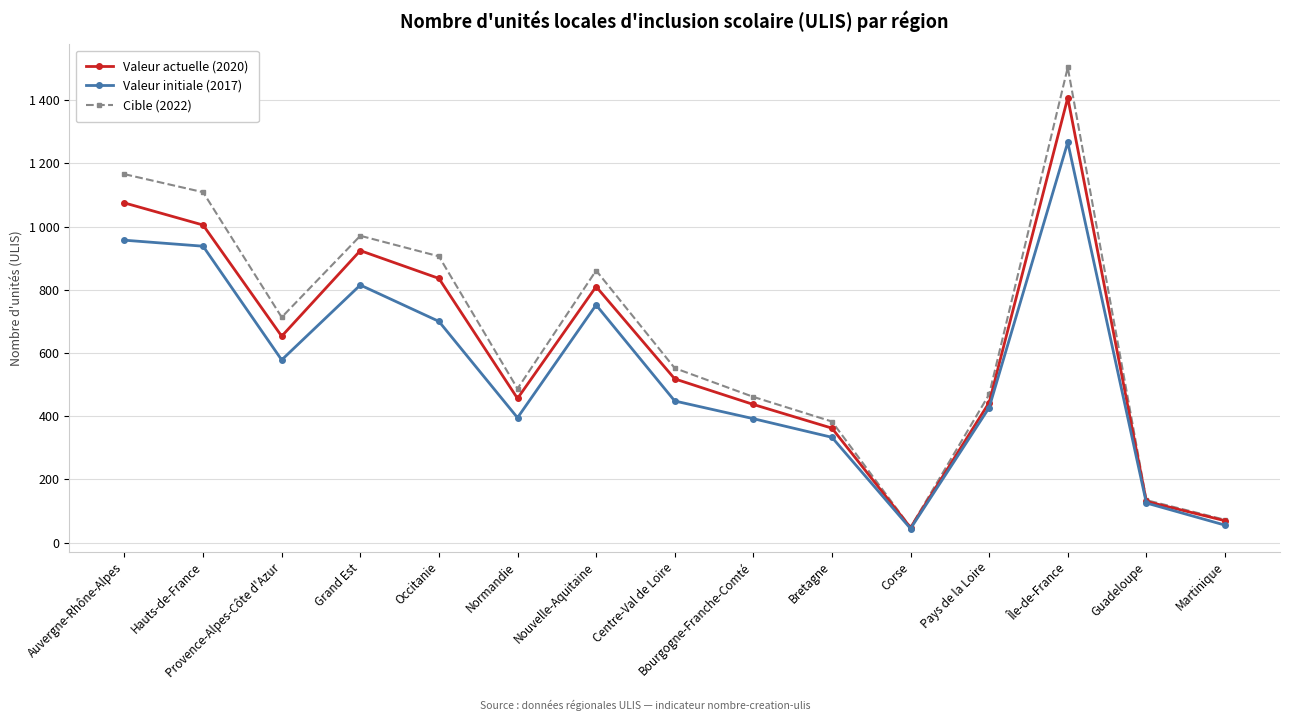

Which category has the lowest value in the Valeur initiale (2017) series?

Corse